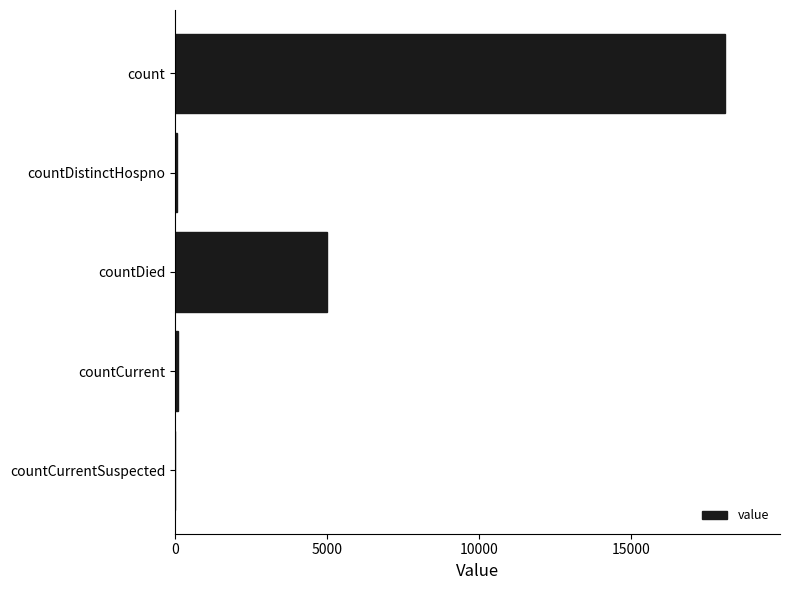

The chart shows a value of 4996 at countDied. True or false?

True